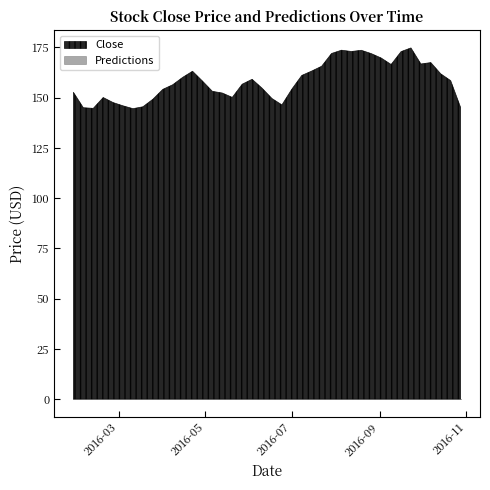

Which has a higher value, 2016-06-24 or 2016-08-05?

2016-08-05